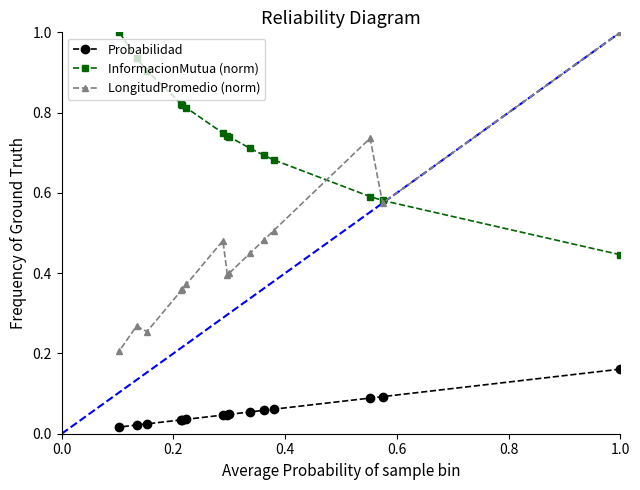

How many categories are shown in the chart?

15